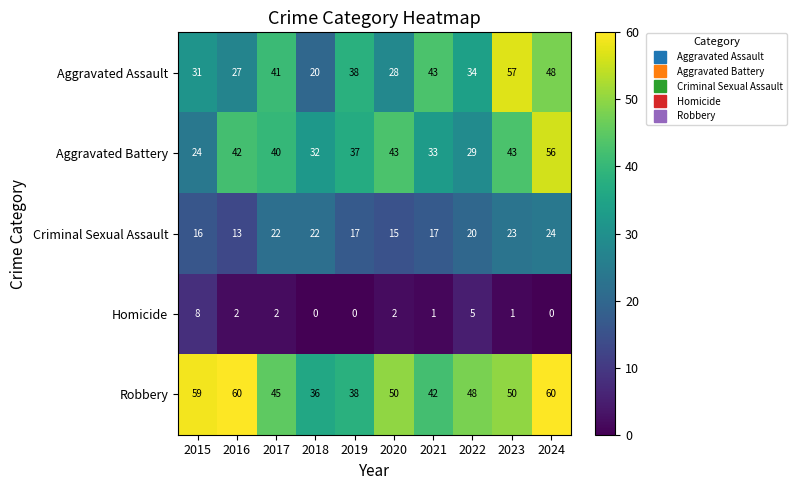

The Aggravated Battery series shows 61 at 2020. True or false?

False